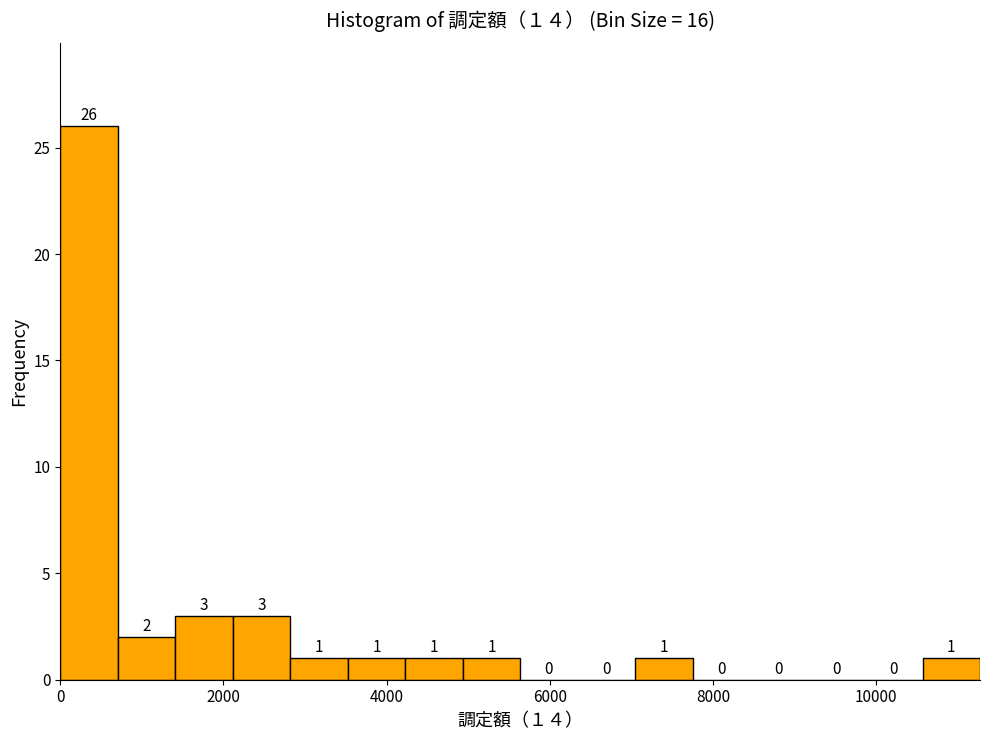

Around what value on the x-axis is the tallest bar? Give the approximate position of its centre, as read against the axis.

400